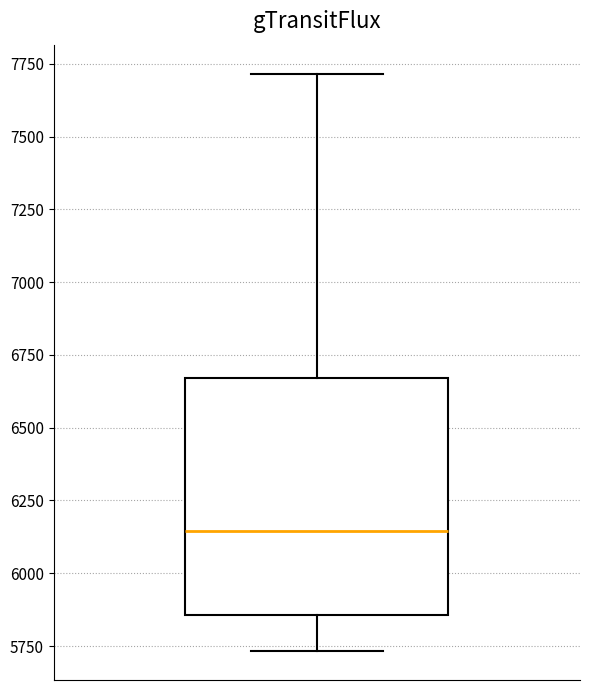

Read this box plot against the y-axis: the position of the median line, the range covered by the box, and the ends of both whiskers. The values are not printed on the chart, so give them approximately, as read against the axis.

median 6150, box 5850 to 6650, whiskers 5750 to 7700